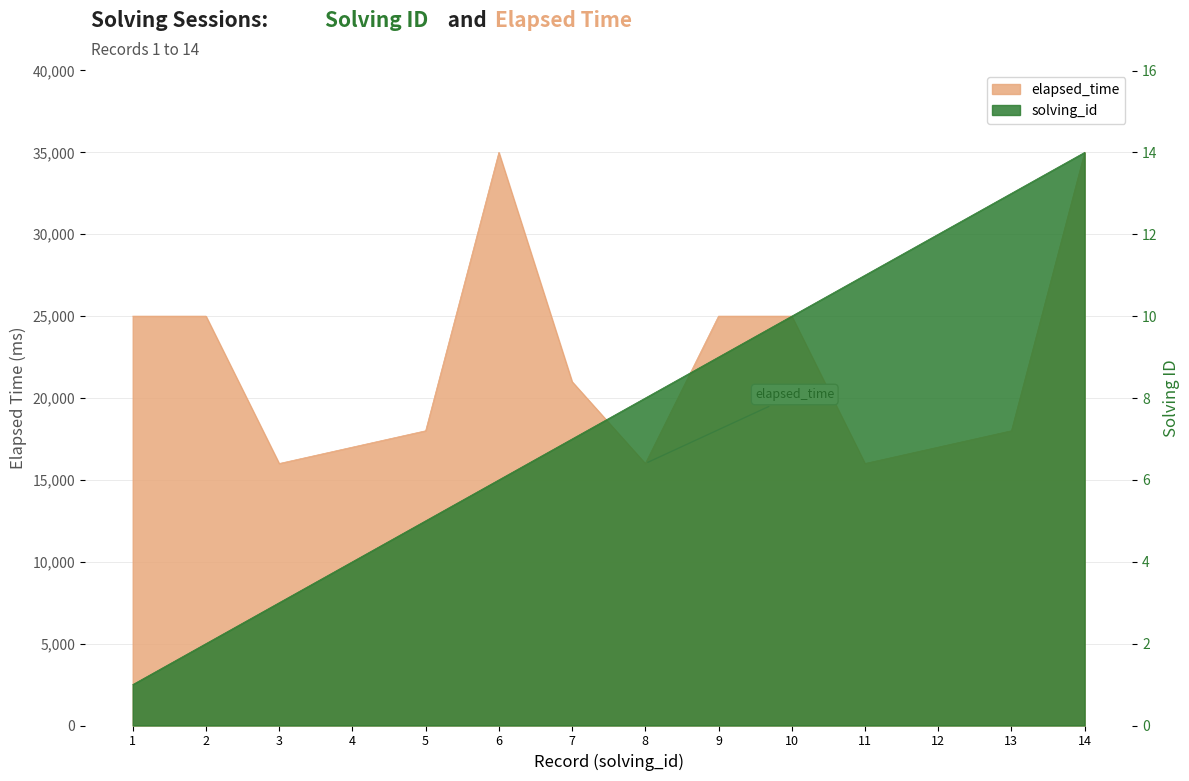

What is the sum of all solving_id values?

105